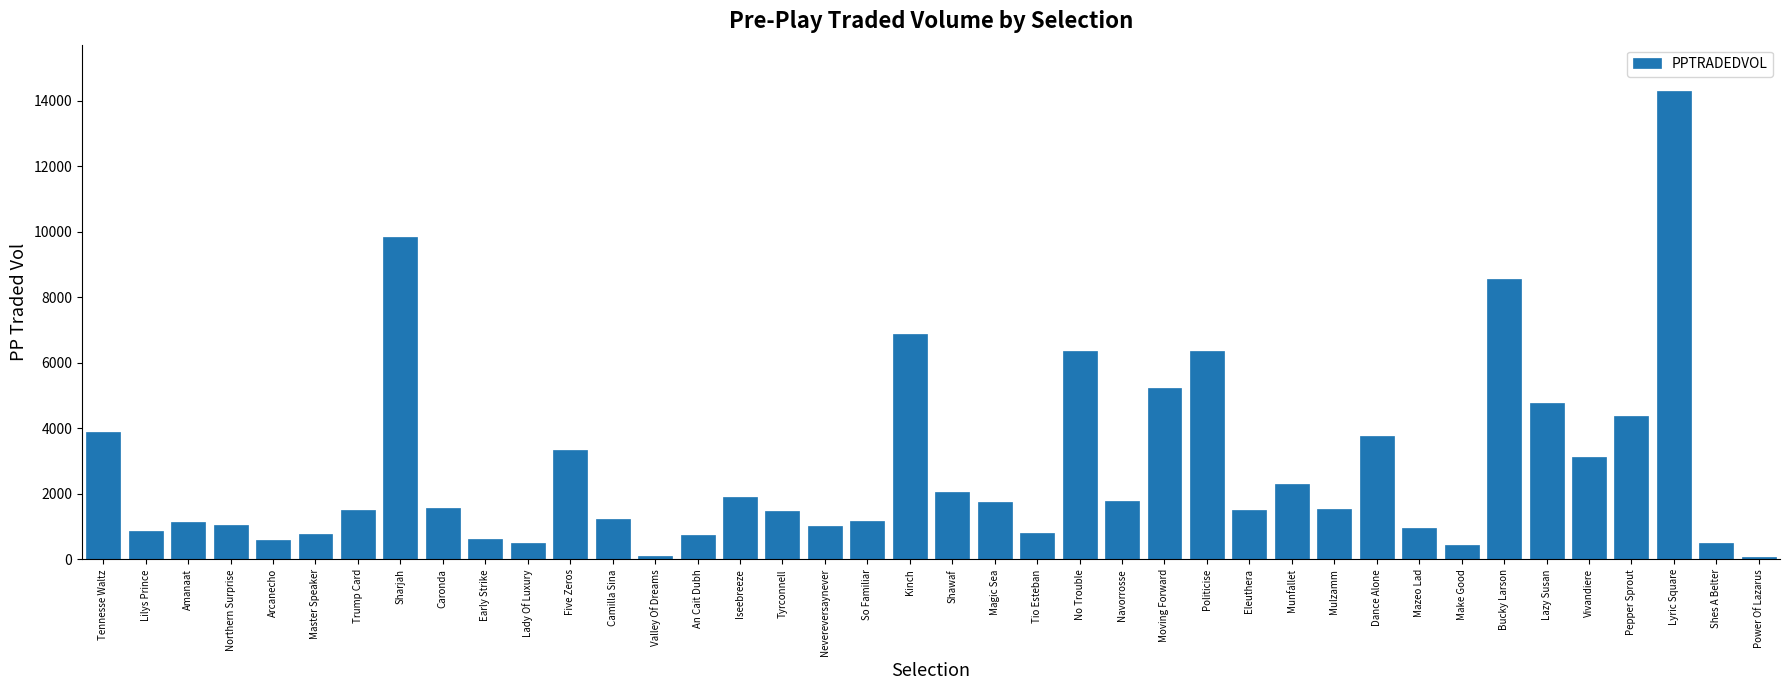

What is the label of the 30th bar from the left?

Mulzamm